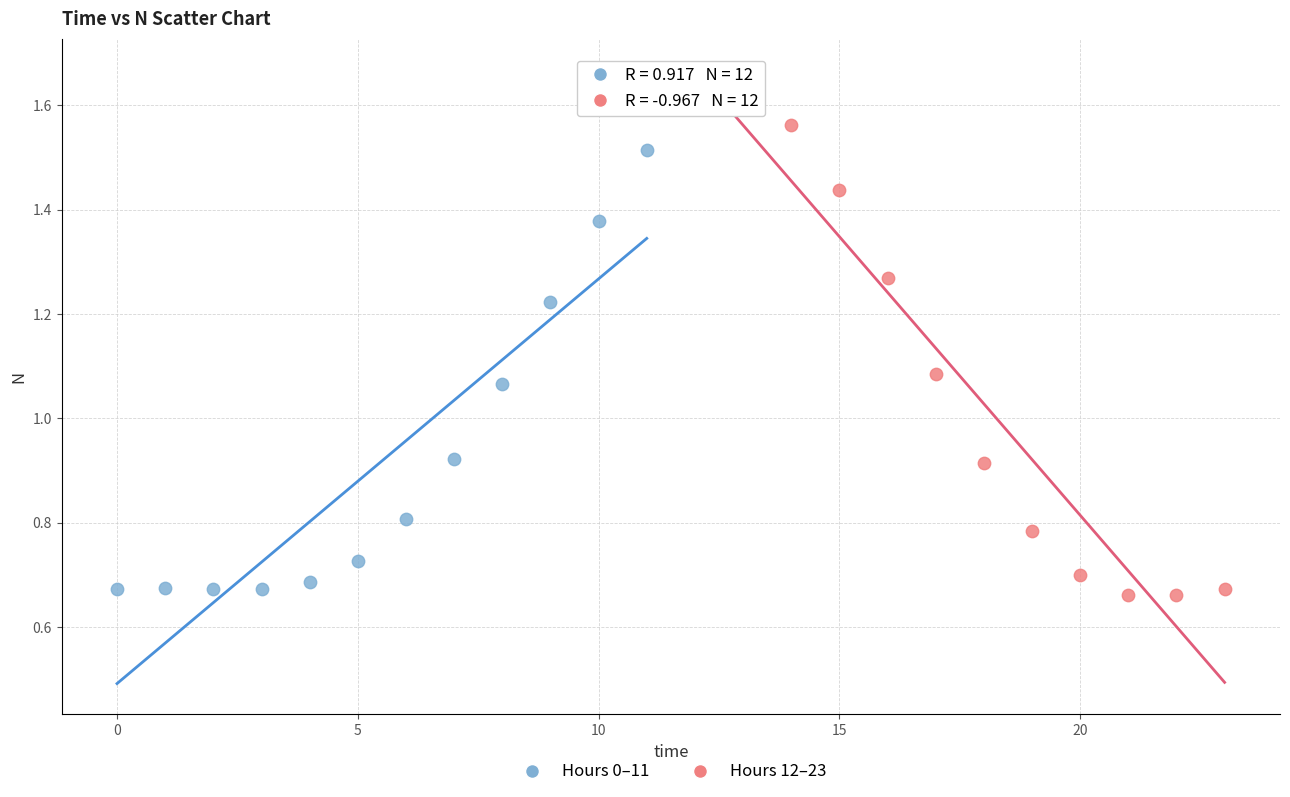

What are all the series names shown in the legend?

Hours 0–11, Hours 12–23